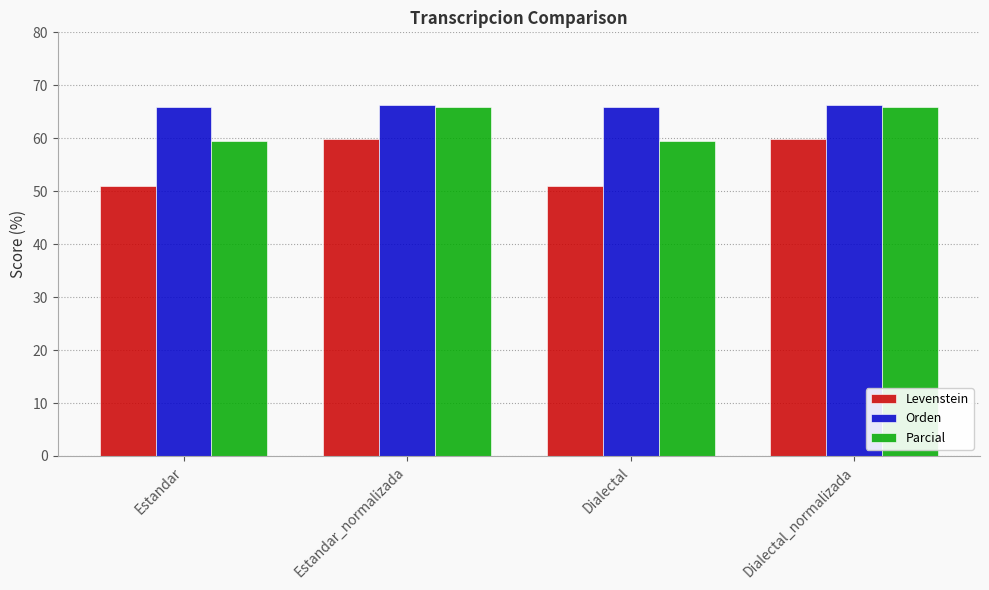

What is the difference between the second highest and minimum values in the Levenstein series?

8.9